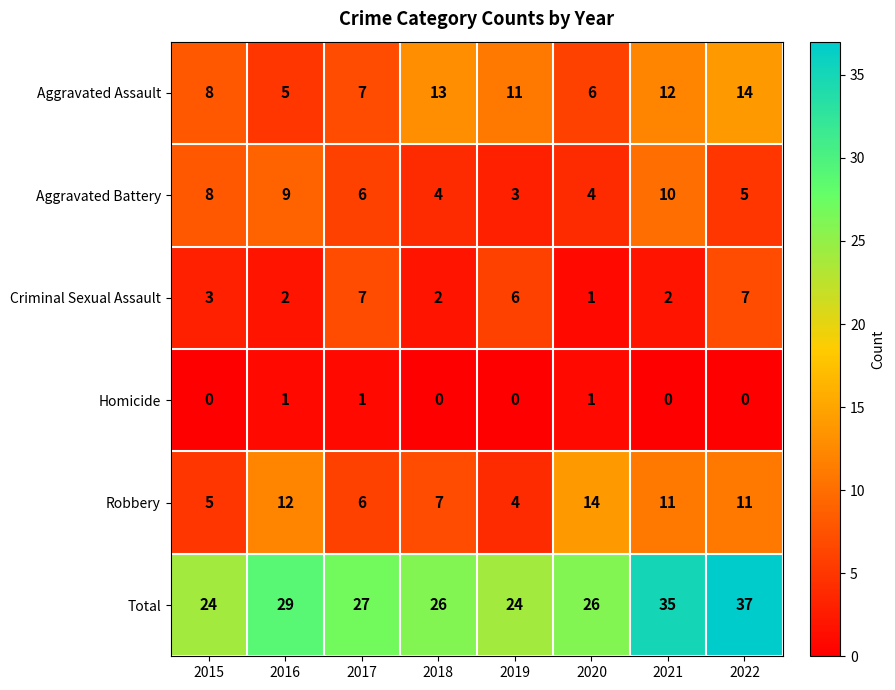

What is the highest value of the Aggravated Assault series?

14